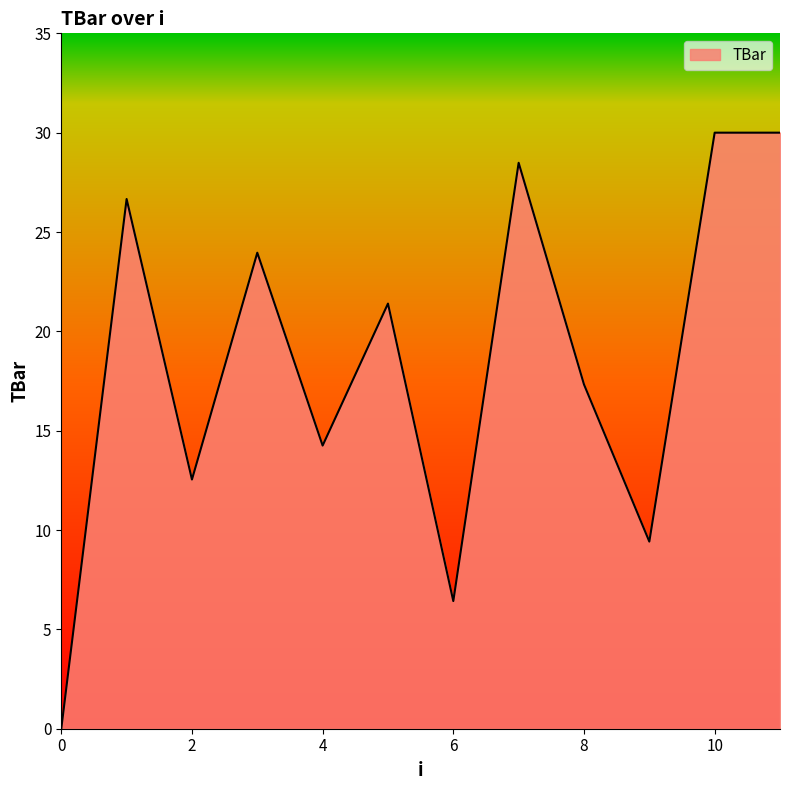

What is the maximum value shown in the chart?

30.0